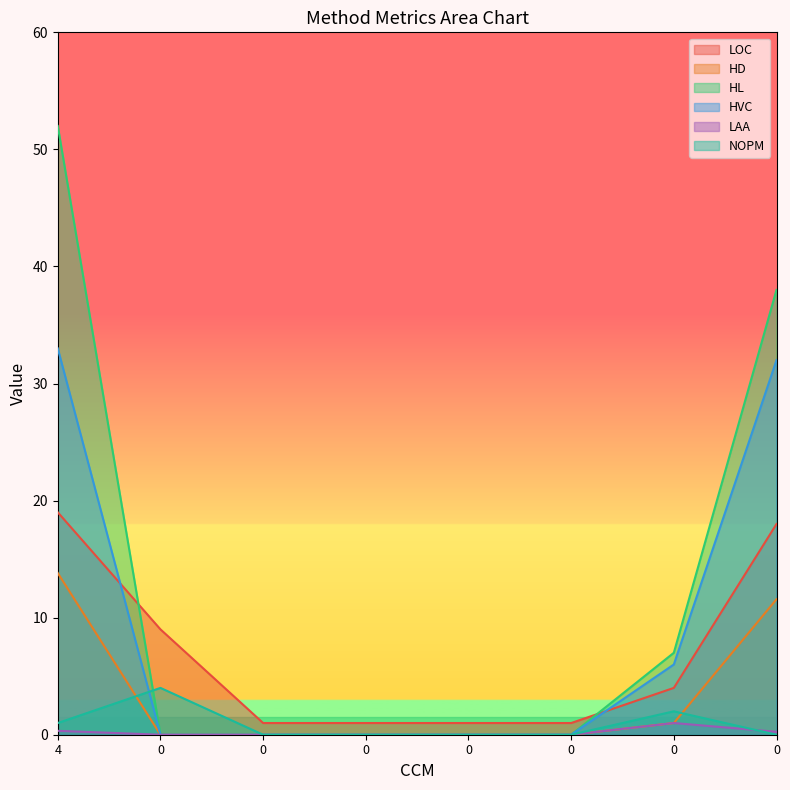

Reading right to left, what are all the values shown in this chart?

LOC: 18.0	4.0	1.0	1.0	1.0	1.0	9.0	19.0
HD: 11.6	1.0	0.0	0.0	0.0	0.0	0.0	13.8
HL: 38.0	7.0	0.0	0.0	0.0	0.0	0.0	52.0
HVC: 32.0	6.0	0.0	0.0	0.0	0.0	0.0	33.0
LAA: 0.2	1.0	0.0	0.0	0.0	0.0	0.0	0.3
NOPM: 0.0	2.0	0.0	0.0	0.0	0.0	4.0	1.0